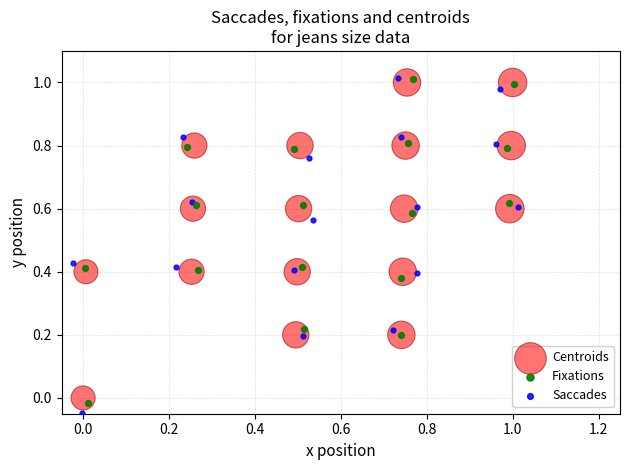

What are all the series names shown in the legend?

Centroids, Fixations, Saccades